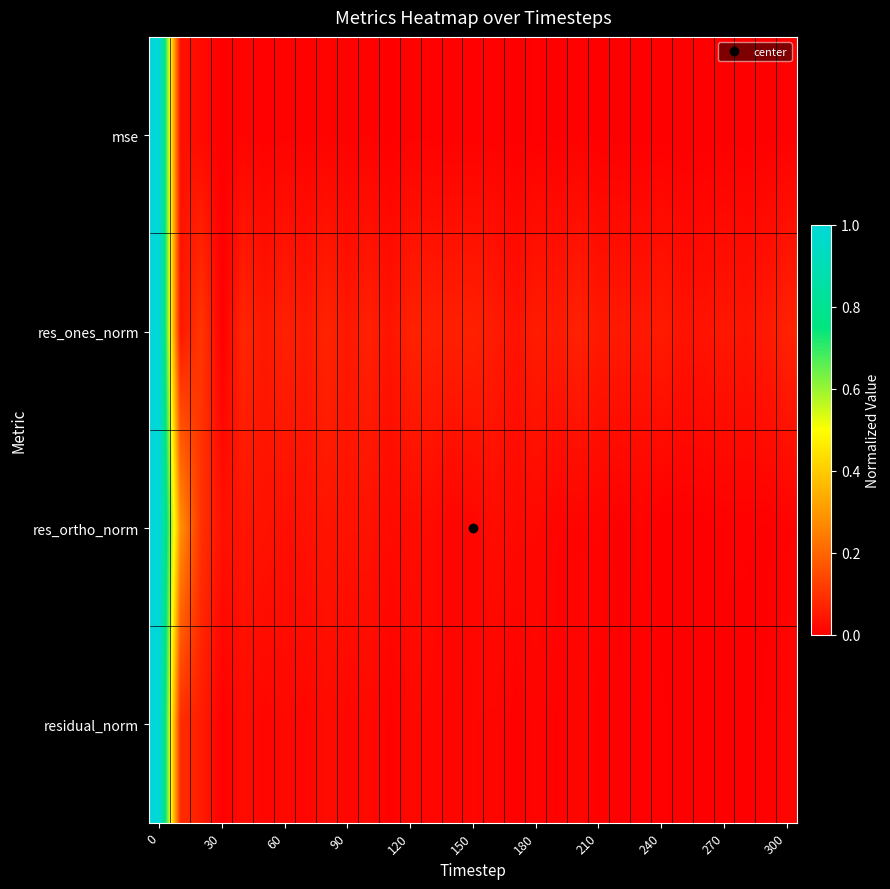

Reading right to left, extract all data points from this chart.

mse: 0.0	0.0	0.0	0.0	0.0	0.0	0.0	0.0	0.0	0.0	0.0	0.0	0.0	0.0	0.0	0.0	0.0	0.0	0.0	0.0	0.0	0.0	0.0	0.0	0.0	0.0	0.0	0.0	0.0	0.0	1.0
res_ones_norm: 0.1	0.1	0.0	0.0	0.0	0.0	0.1	0.0	0.1	0.1	0.1	0.1	0.1	0.0	0.1	0.1	0.1	0.1	0.1	0.0	0.1	0.0	0.1	0.1	0.1	0.0	0.1	0.0	0.1	0.0	1.0
res_ortho_norm: 0.0	0.0	0.0	0.0	0.0	0.0	0.0	0.0	0.0	0.0	0.0	0.0	0.0	0.0	0.0	0.0	0.0	0.0	0.0	0.0	0.0	0.0	0.0	0.0	0.0	0.0	0.0	0.0	0.1	0.3	1.0
residual_norm: 0.0	0.0	0.0	0.0	0.0	0.0	0.0	0.0	0.0	0.0	0.0	0.0	0.0	0.0	0.0	0.0	0.0	0.0	0.0	0.0	0.0	0.0	0.0	0.0	0.0	0.0	0.0	0.0	0.1	0.1	1.0